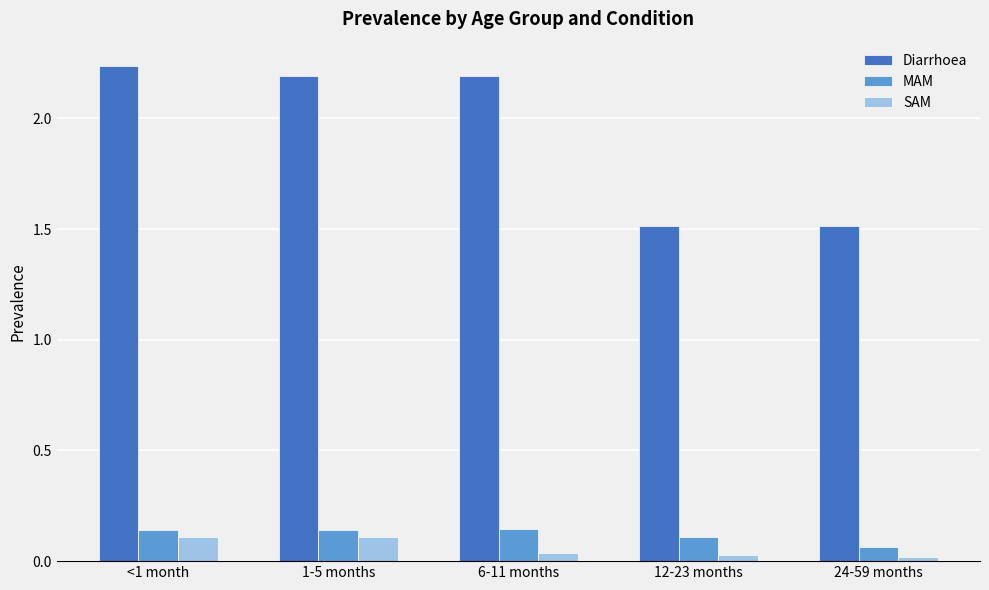

At which label does Diarrhoea first exceed 2?

<1 month